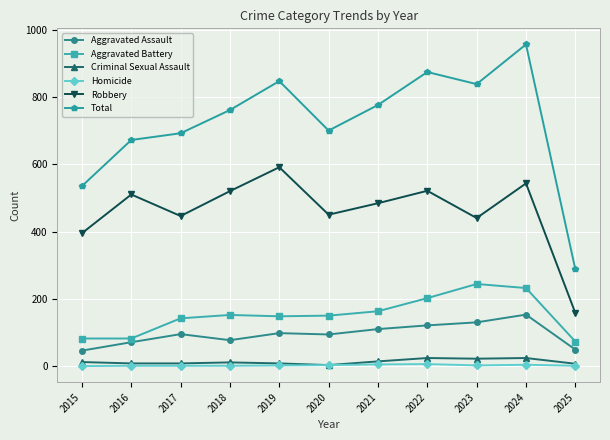

What is the value of the Aggravated Battery point at the 9th from the left?

244